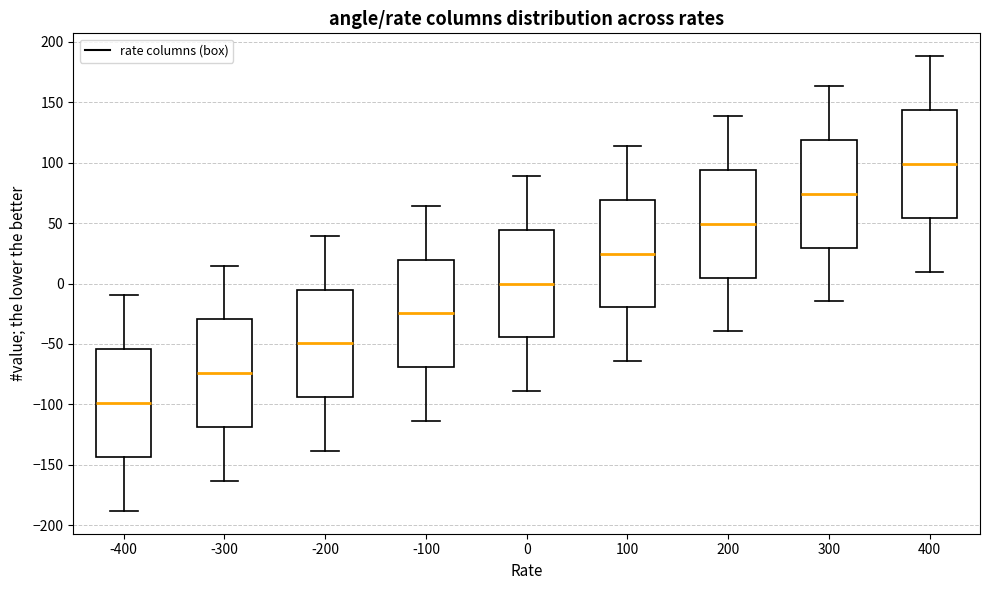

Which box has the highest median line?

400